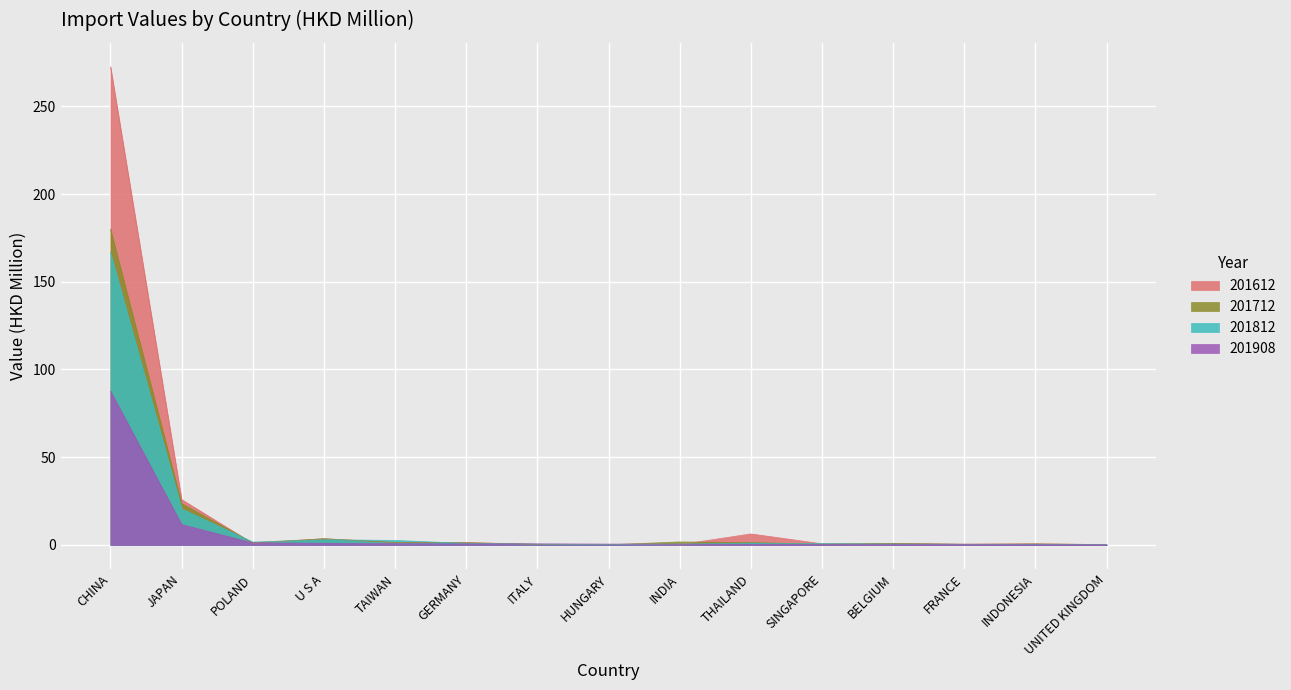

What is the total value across all series at FRANCE?

1.4